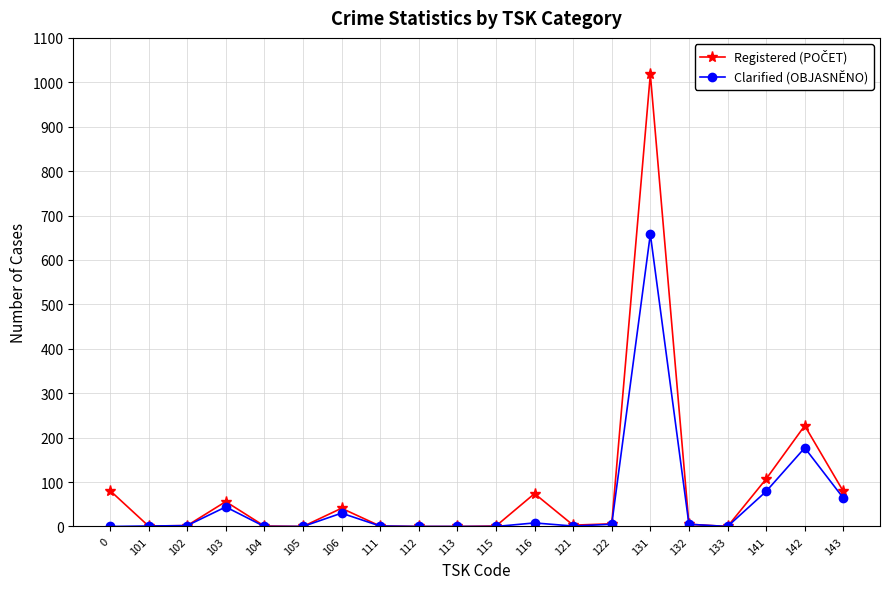

At which category is the sum across all series the highest?

131